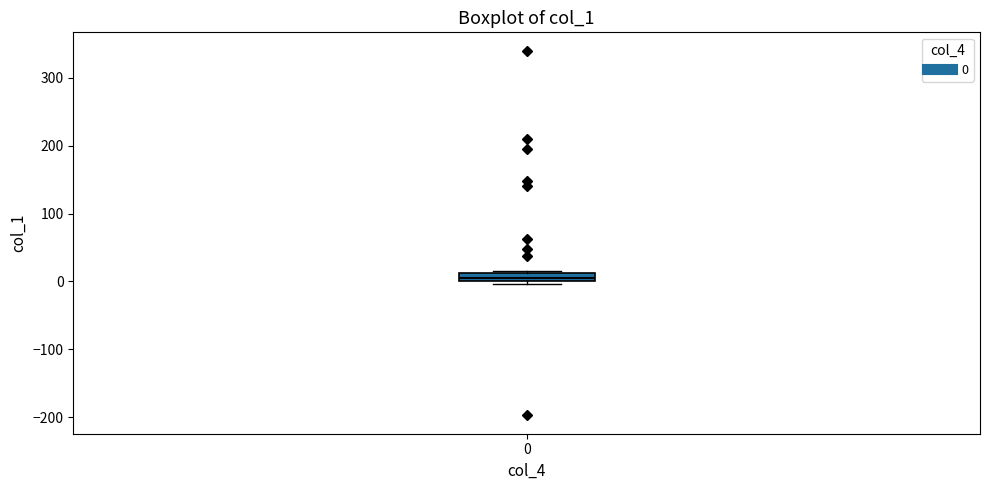

Where is the lower edge of the box at x = 0 on the y-axis? The values are not printed on the chart, so give them approximately, as read against the axis.

0